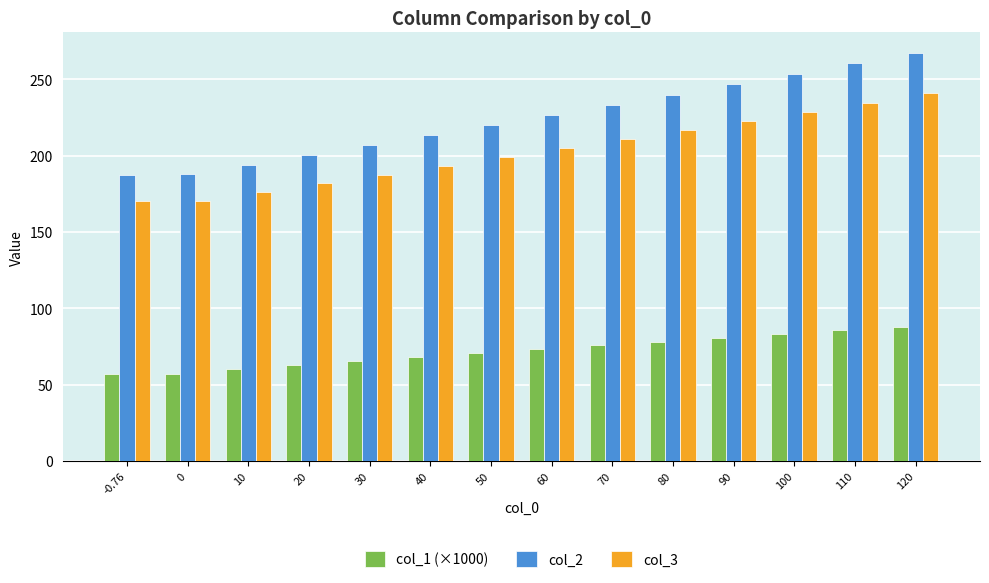

Rank the series by their maximum value, from highest to lowest.

col_2, col_3, col_1 (×1000)